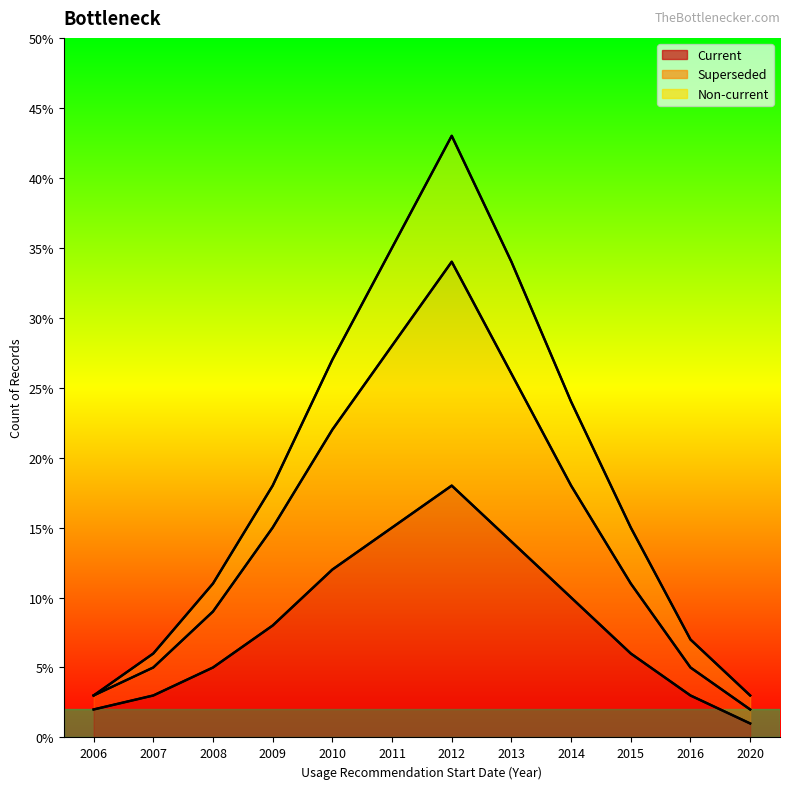

True or false: Current and Superseded intersect in this chart.

False